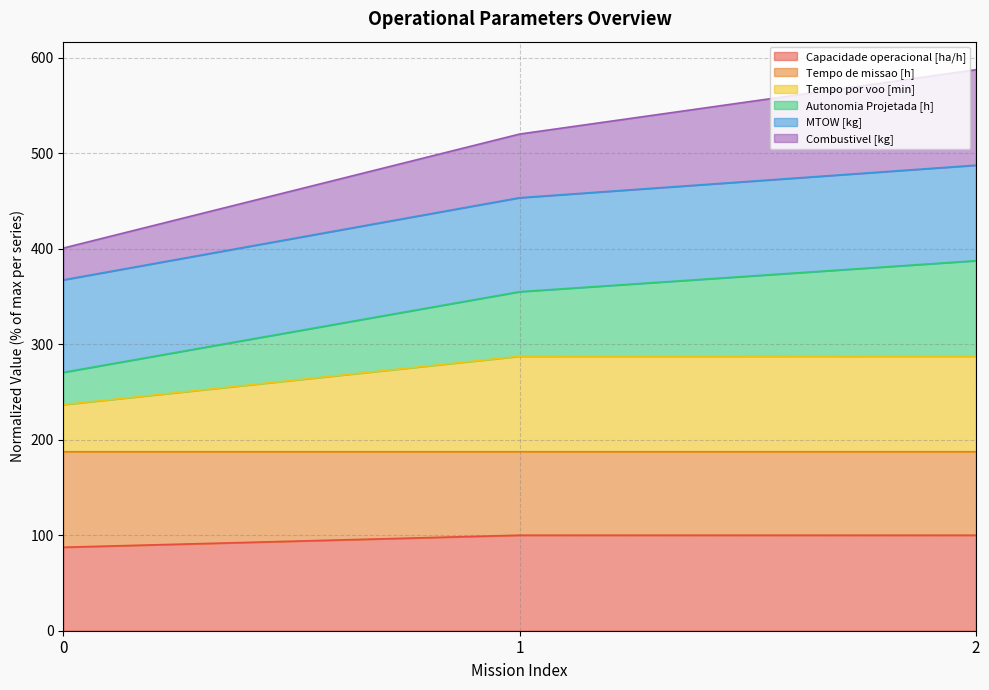

What is the minimum value for Capacidade operacional [ha/h]?

87.4